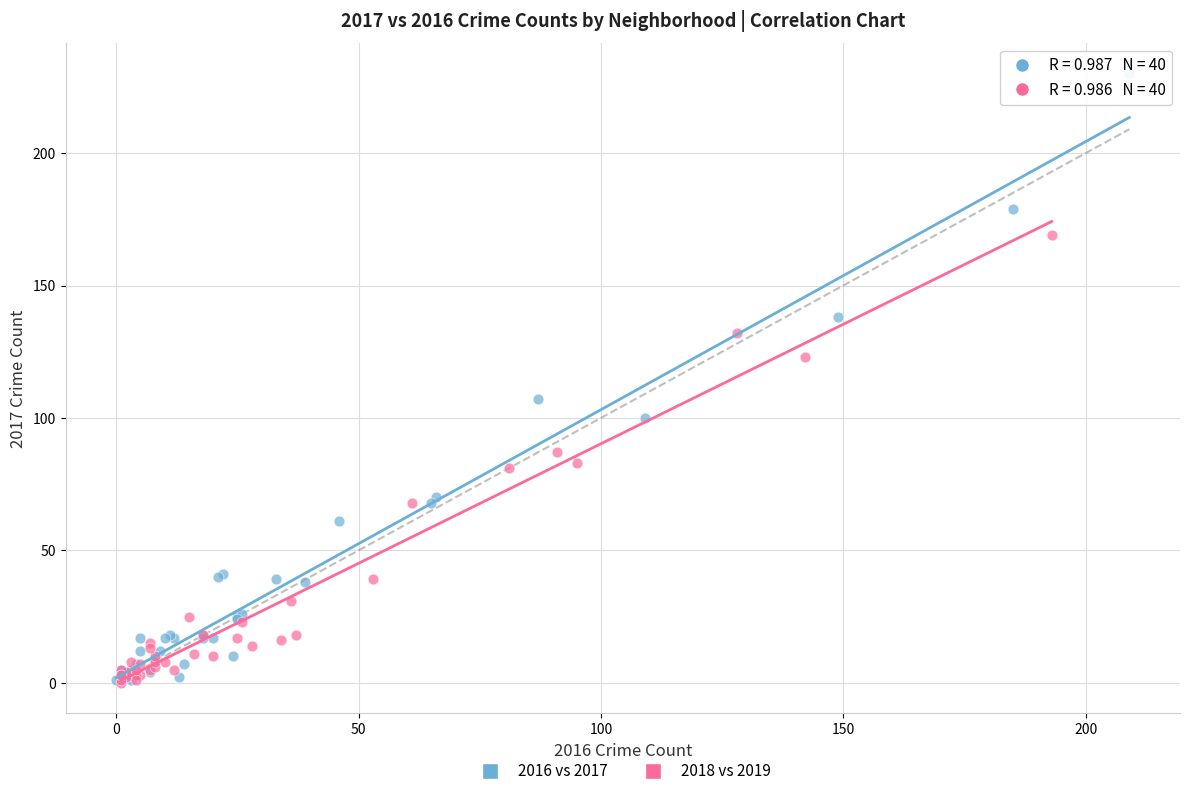

Which series has the largest Y range (max minus min)?

2016 vs 2017